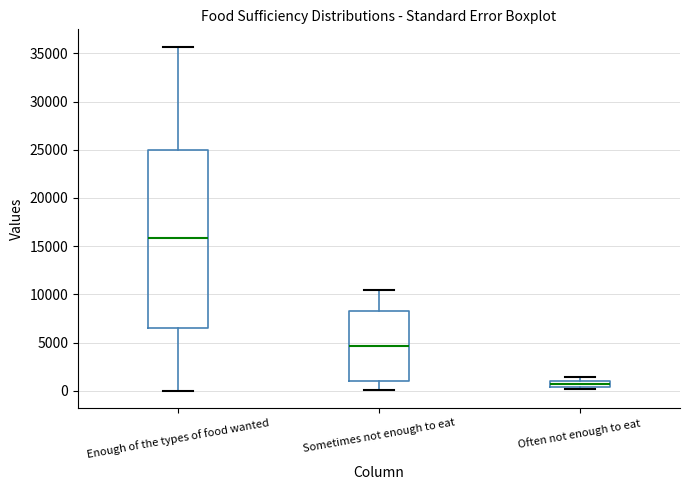

Which box is the tallest, from its lower edge to its upper edge?

Enough of the types of food wanted